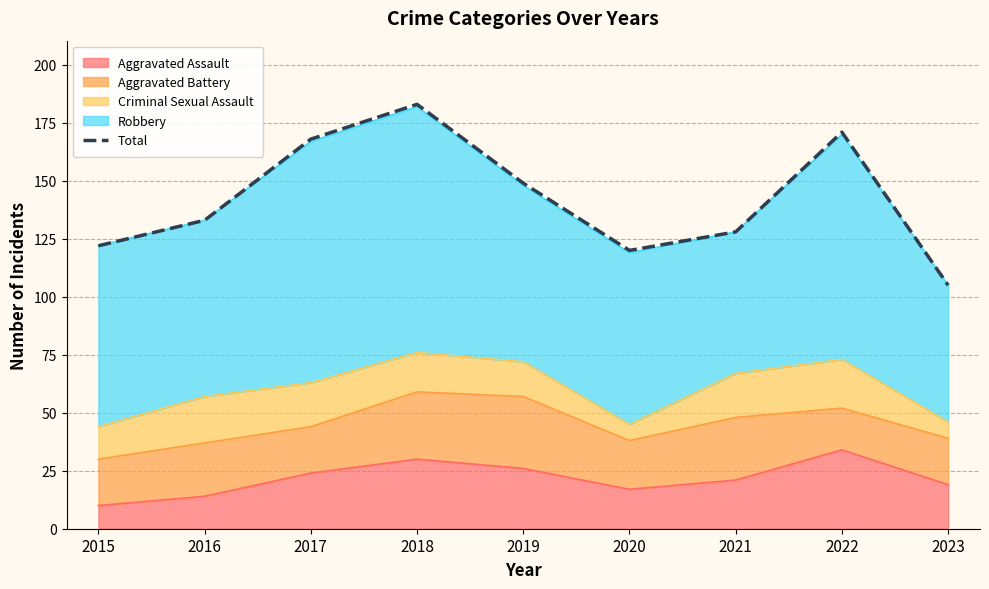

Reading right to left, list all the values displayed in this chart.

105	171	128	120	149	183	168	133	122